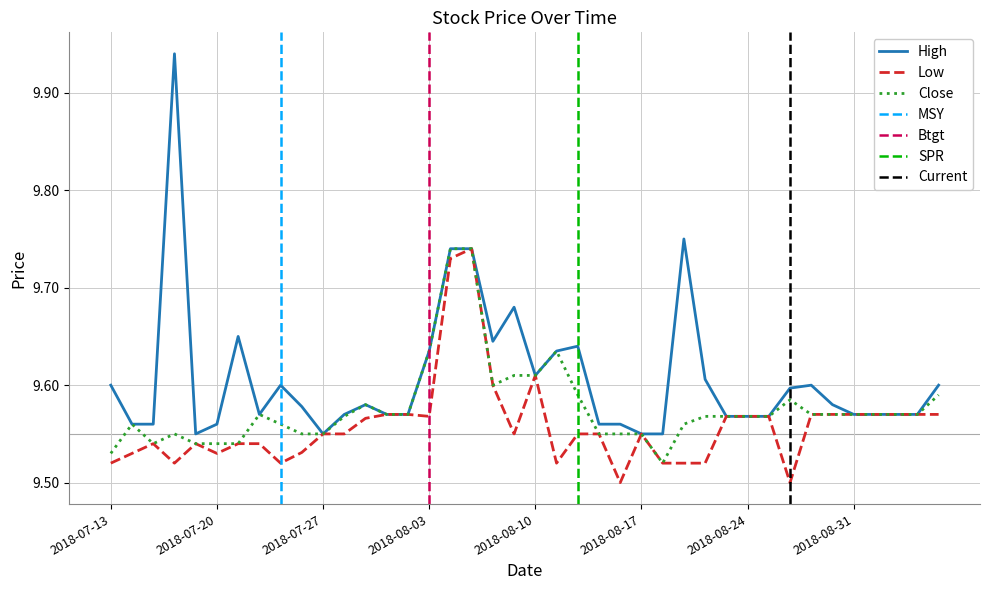

Reading right to left, list all the values displayed in this chart.

High: 9.6	9.6	9.6	9.6	9.6	9.6	9.6	9.6	9.6	9.6	9.6	9.6	9.8	9.6	9.6	9.6	9.6	9.6	9.6	9.6	9.7	9.6	9.7	9.7	9.6	9.6	9.6	9.6	9.6	9.6	9.6	9.6	9.6	9.6	9.6	9.6	9.9	9.6	9.6	9.6
Low: 9.6	9.6	9.6	9.6	9.6	9.6	9.6	9.5	9.6	9.6	9.6	9.5	9.5	9.5	9.6	9.5	9.6	9.6	9.5	9.6	9.6	9.6	9.7	9.7	9.6	9.6	9.6	9.6	9.6	9.6	9.5	9.5	9.5	9.5	9.5	9.5	9.5	9.5	9.5	9.5
Close: 9.6	9.6	9.6	9.6	9.6	9.6	9.6	9.6	9.6	9.6	9.6	9.6	9.6	9.5	9.6	9.6	9.6	9.6	9.6	9.6	9.6	9.6	9.7	9.7	9.6	9.6	9.6	9.6	9.6	9.6	9.6	9.6	9.6	9.5	9.5	9.5	9.6	9.5	9.6	9.5